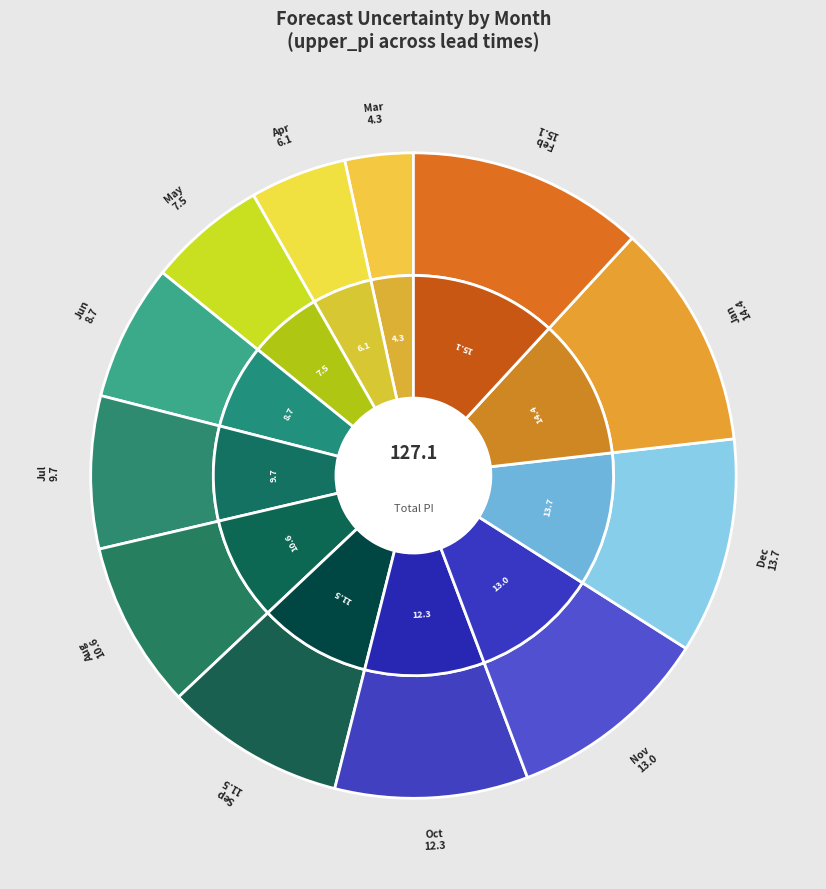

What percentage is the 7 slice, to the nearest percent?

8%